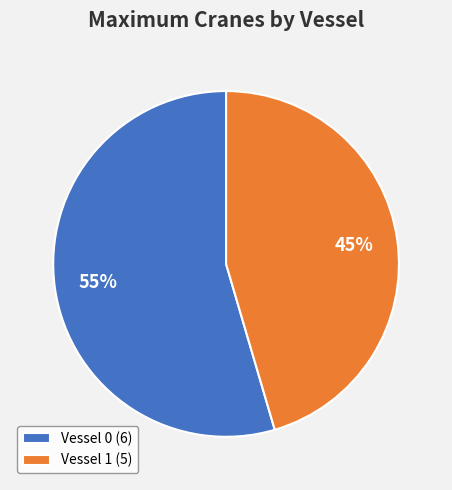

Count the number of slices in the pie.

2